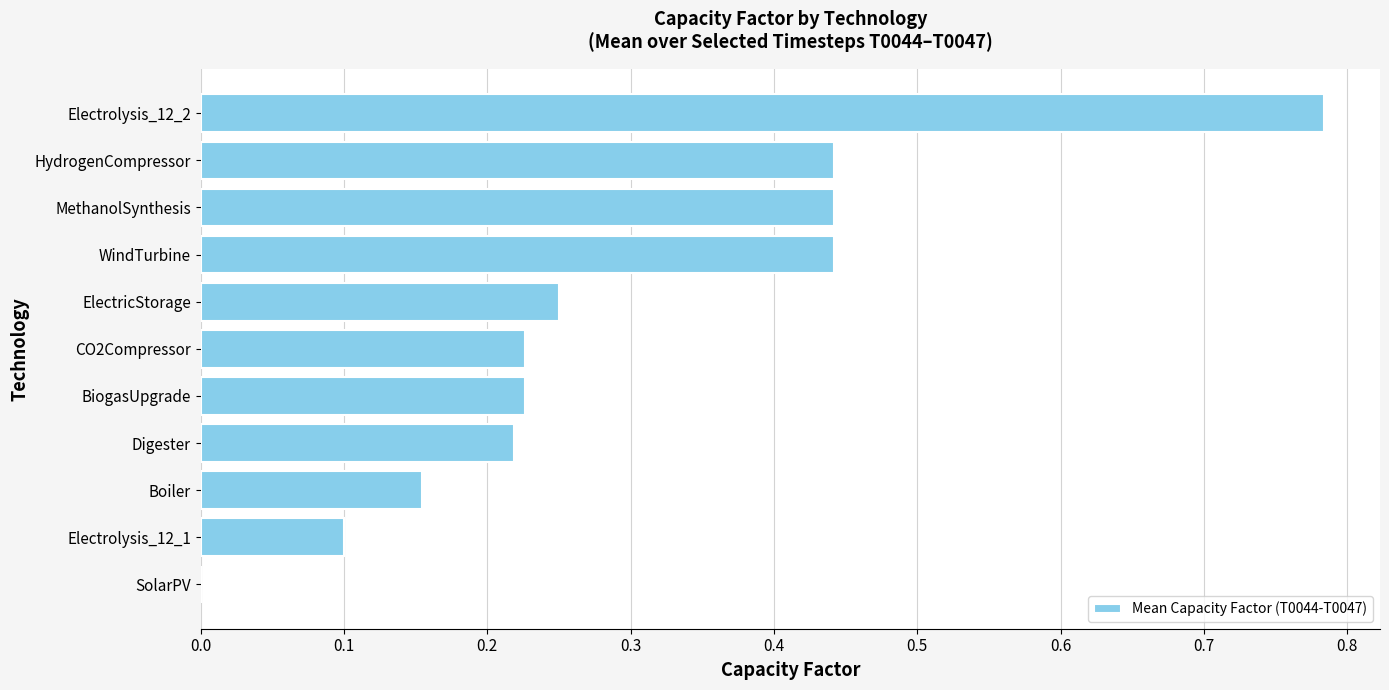

Between BiogasUpgrade and ElectricStorage, which is larger?

ElectricStorage